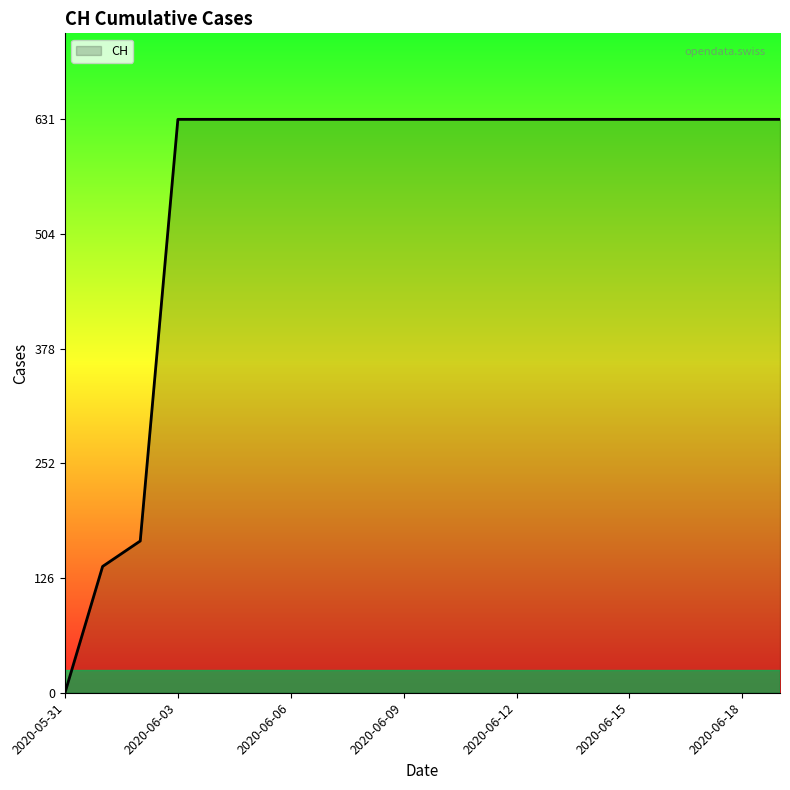

What is the difference between the maximum and minimum values?

631